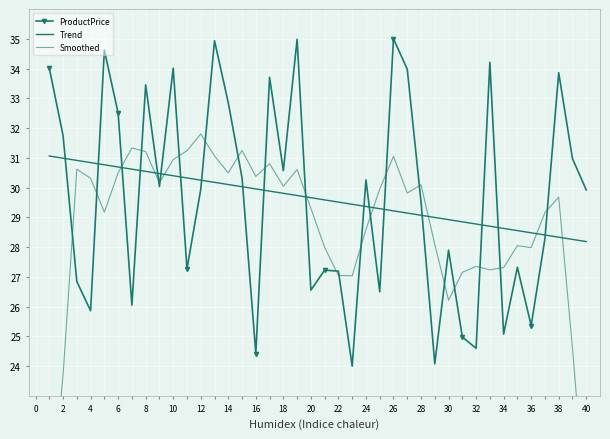

What is the minimum value shown in the chart?

18.5